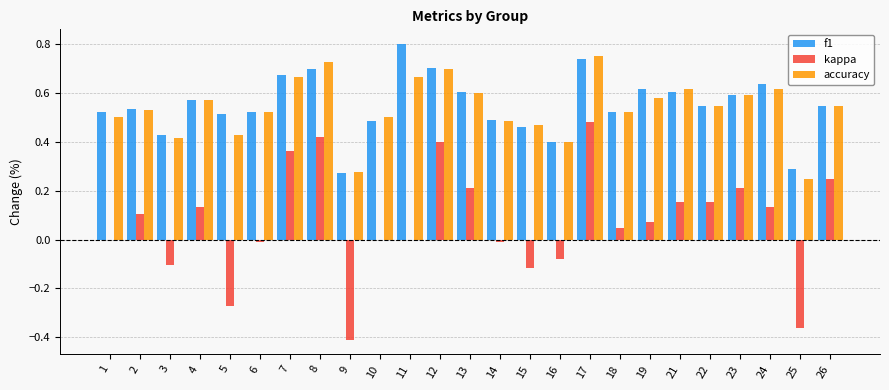

The value of f1 at 1 is 0.5. True or false?

True